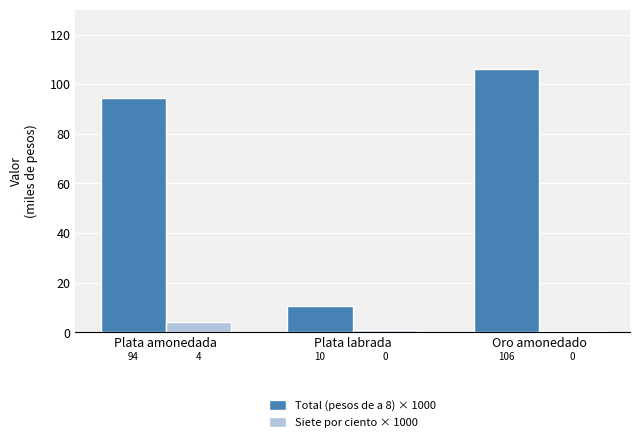

Does the chart contain any negative values?

No